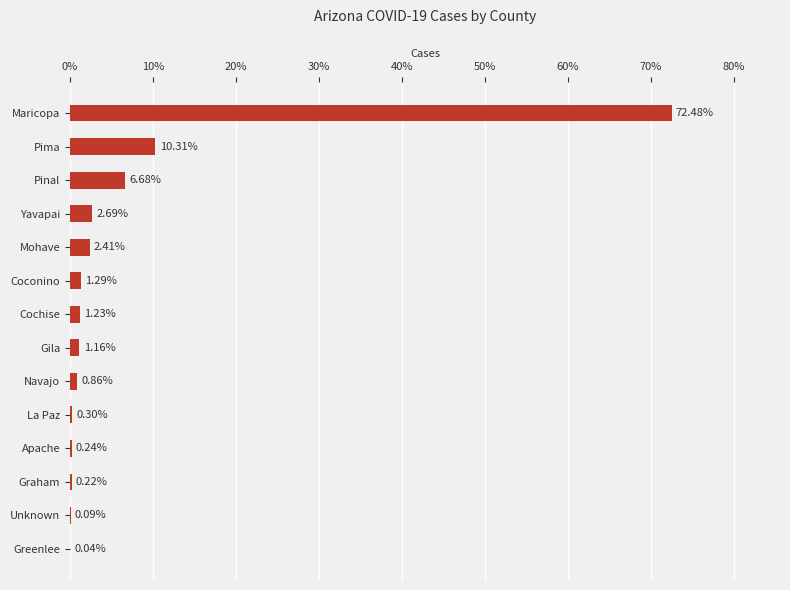

Which has a higher value, Yavapai or Apache?

Yavapai